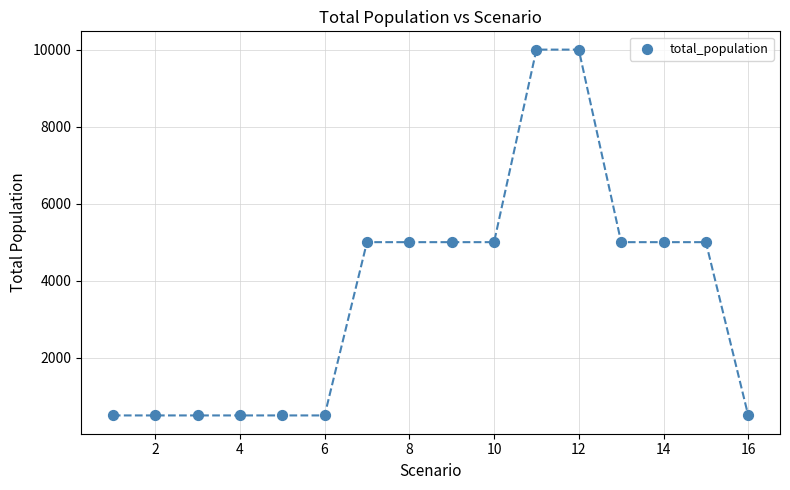

What is the range of Y values (max minus min)?

9500